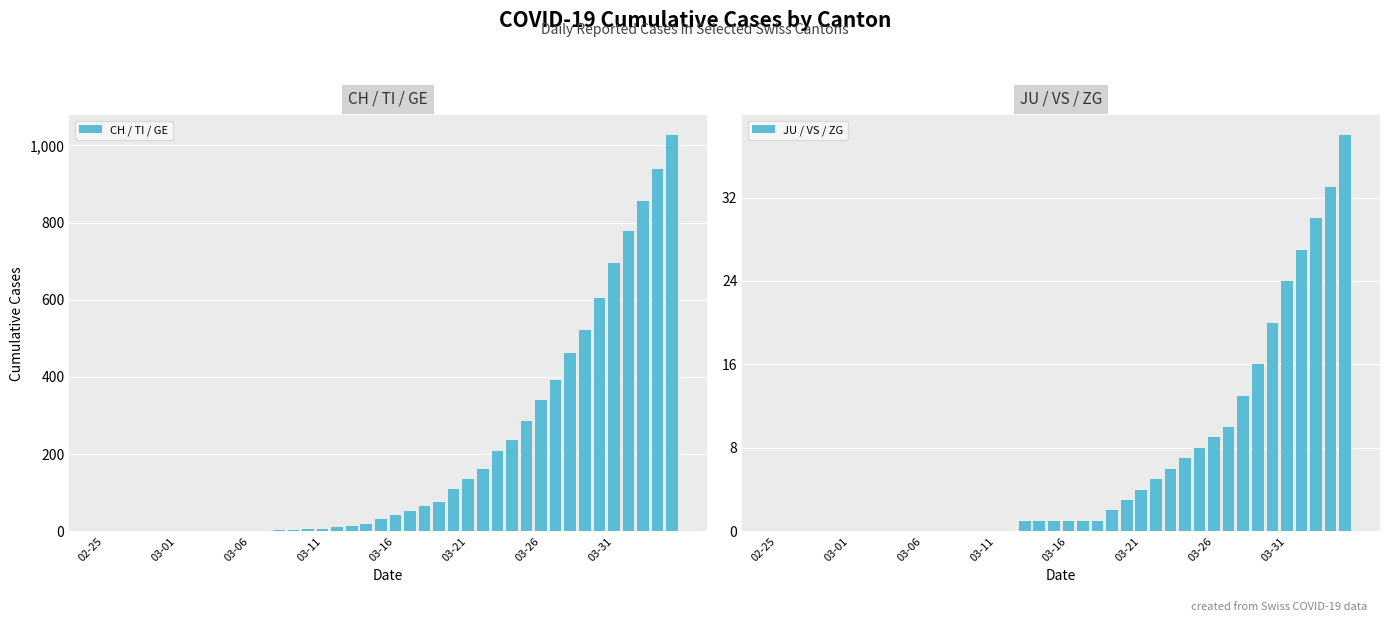

The value of CH / TI / GE at 03-26 is 339. True or false?

True